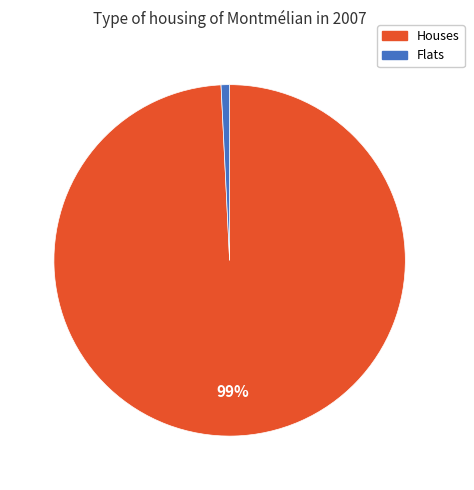

To the nearest percent, what is the difference between the largest and smallest slice percentages?

98%